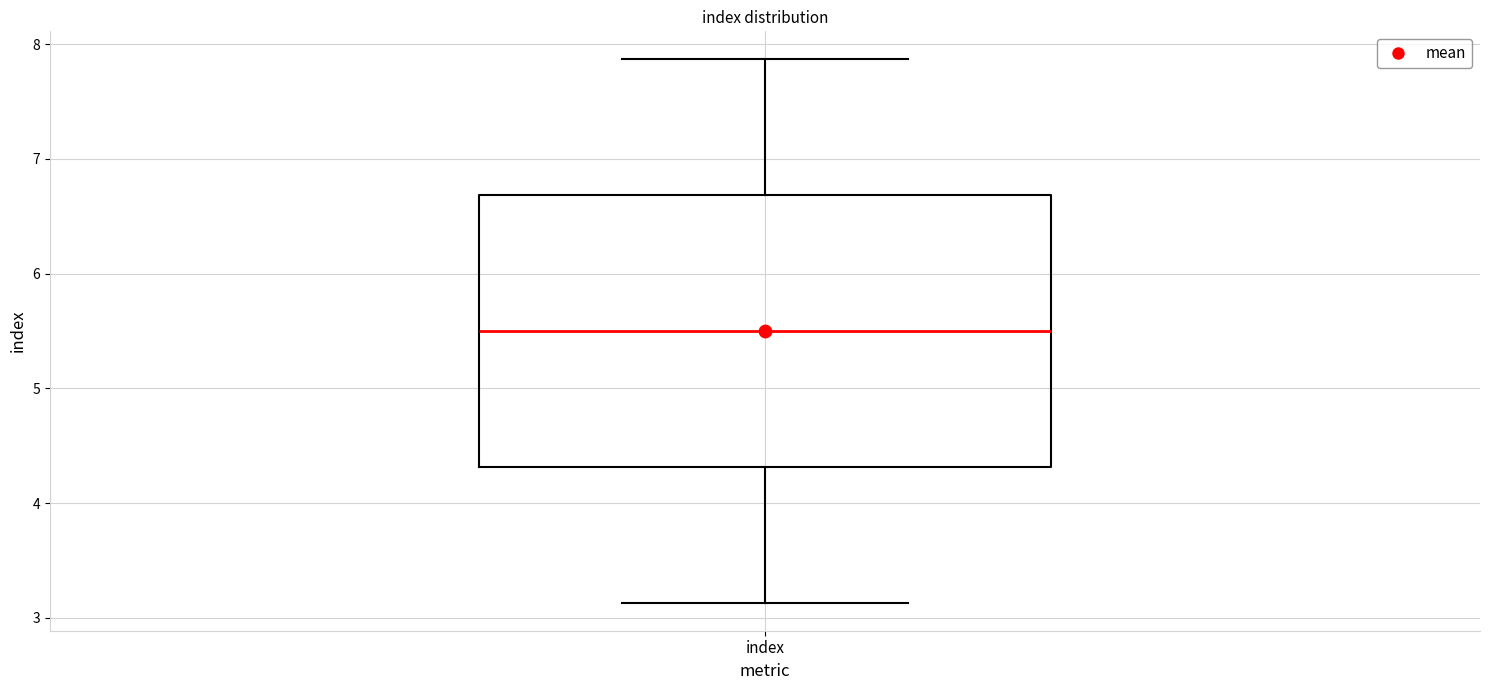

Where is the upper edge of the box for index on the y-axis? The values are not printed on the chart, so give them approximately, as read against the axis.

6.7